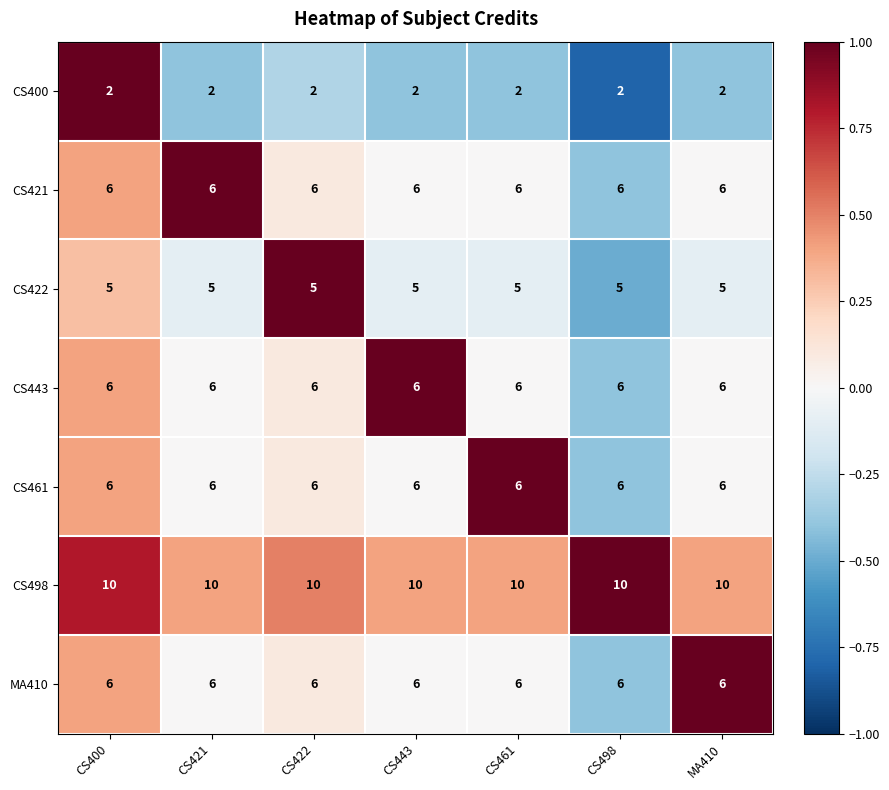

At how many categories does at least one series exceed 2?

7